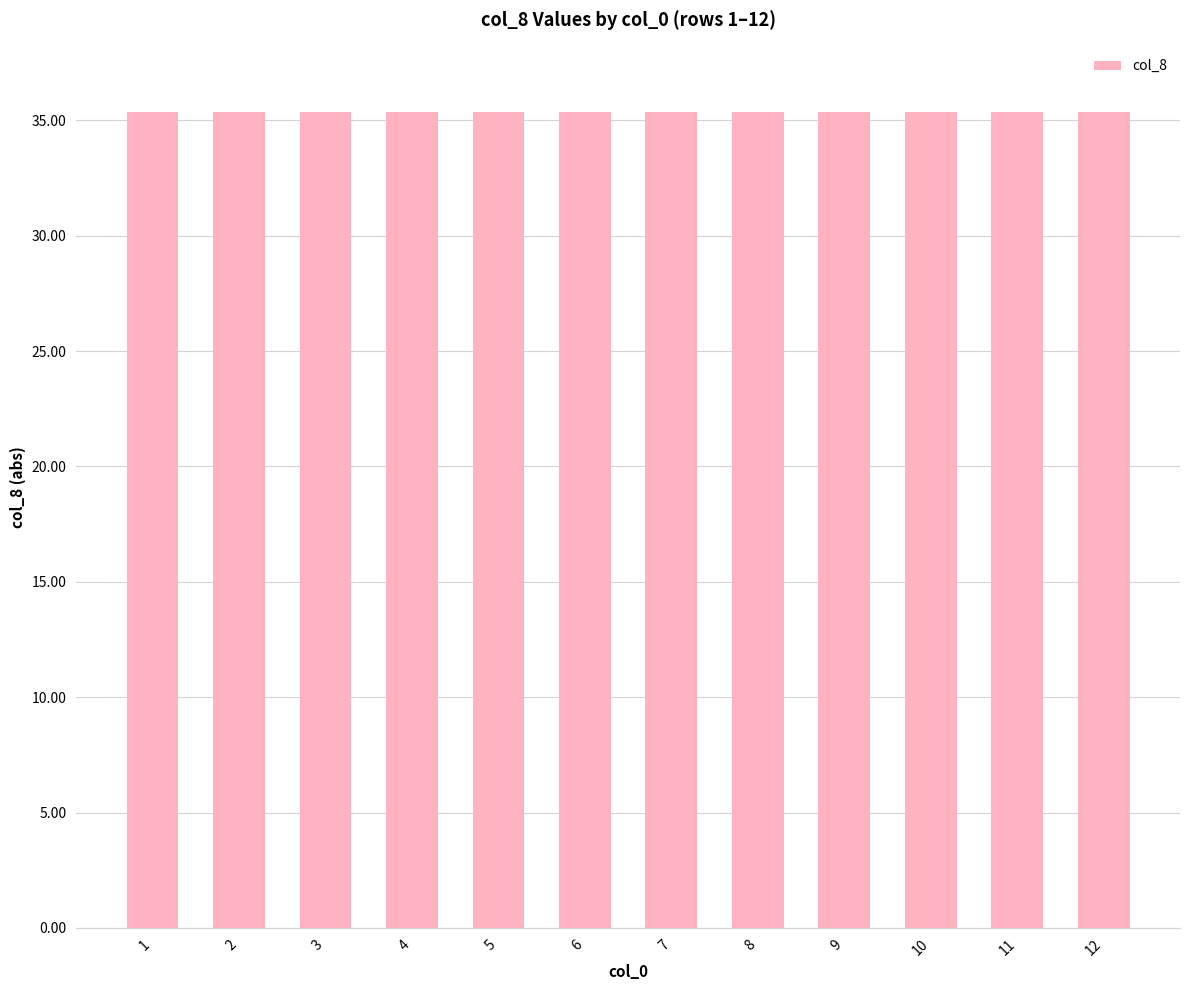

Approximately how many times larger is the value at 1 compared to 11?

1.0